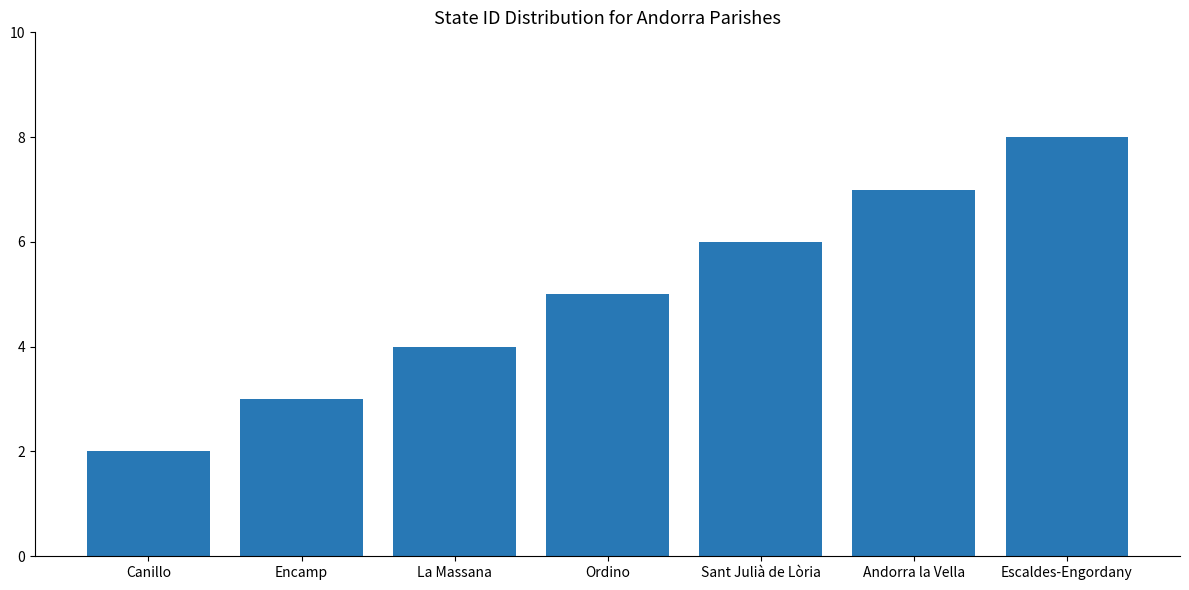

What is the approximate value at La Massana?

4